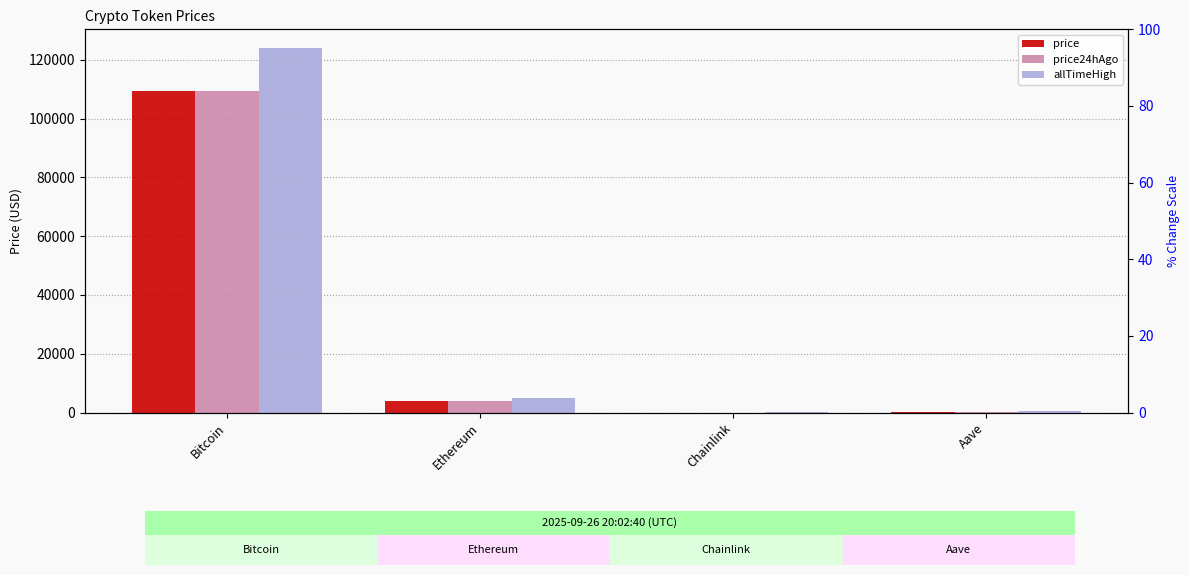

The price series shows 109205.0 at Bitcoin. True or false?

True